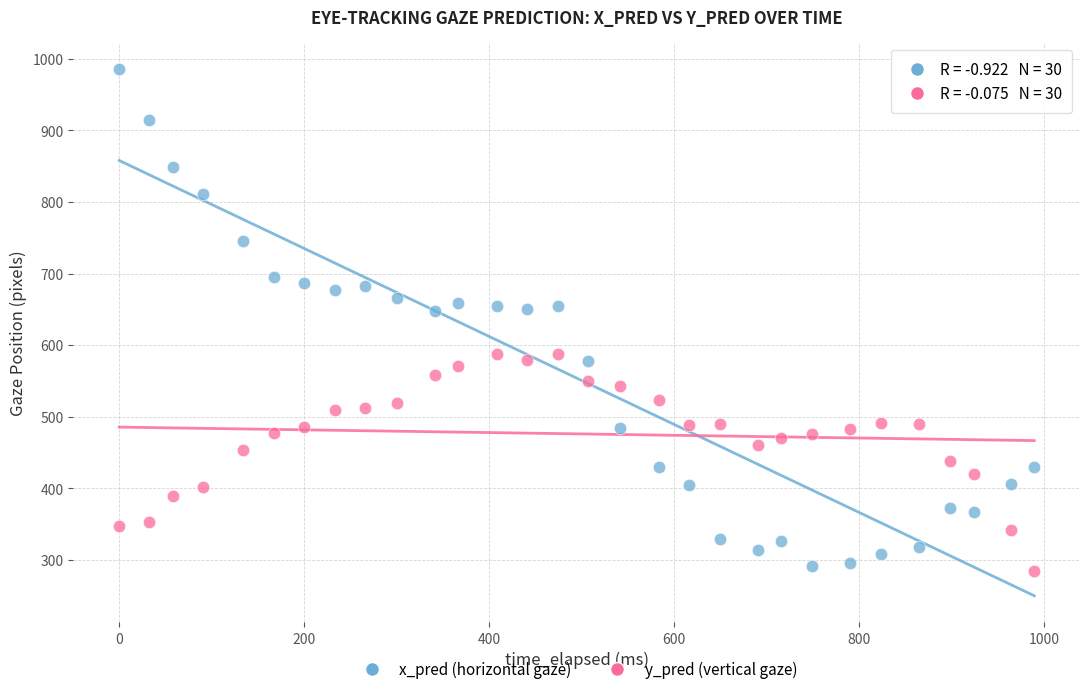

Which series reaches the maximum Y coordinate?

x_pred (horizontal gaze)